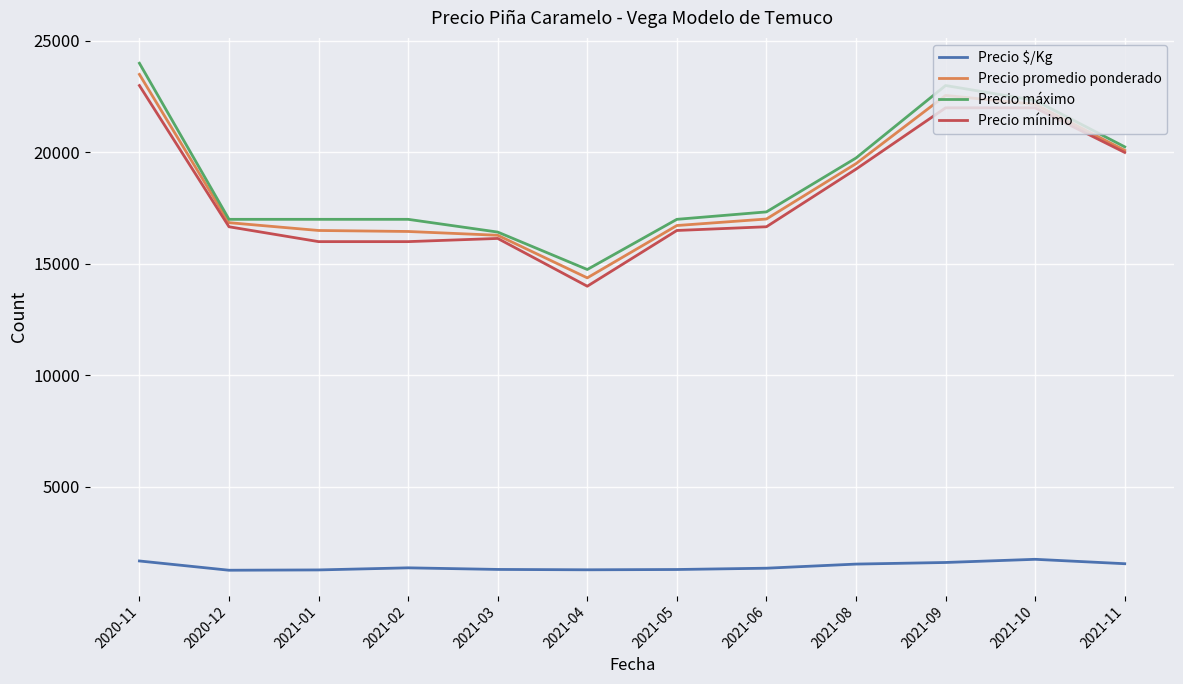

What is the average value of the Precio máximo series?

18820.4